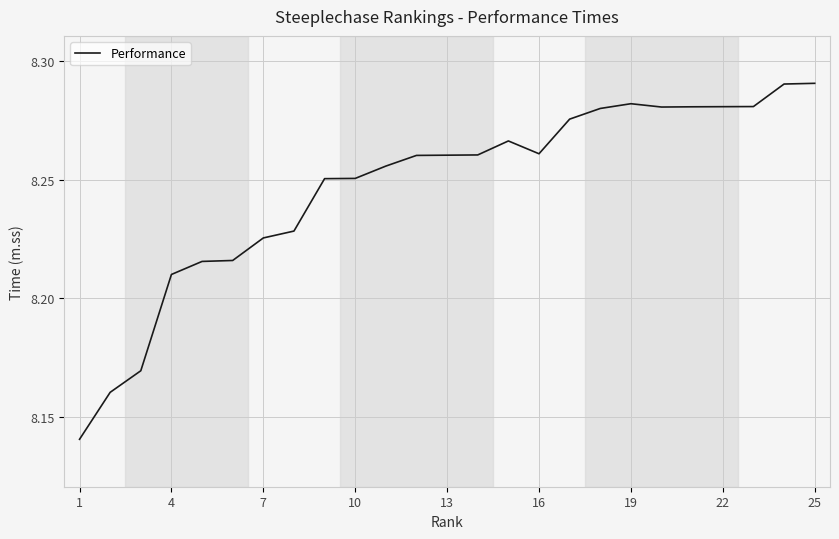

What is the average value?

504.7